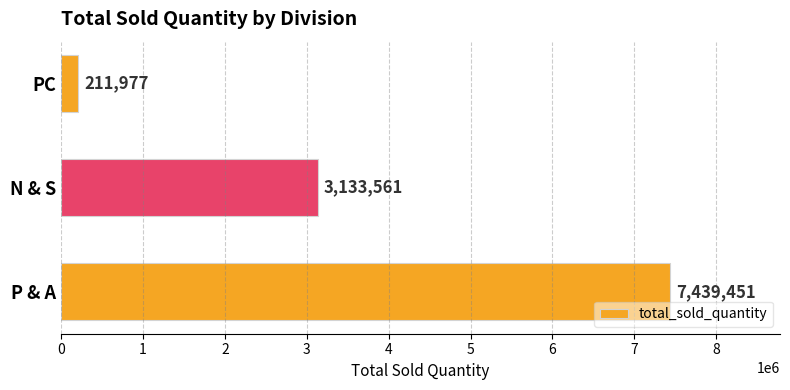

What position from the top is PC?

1